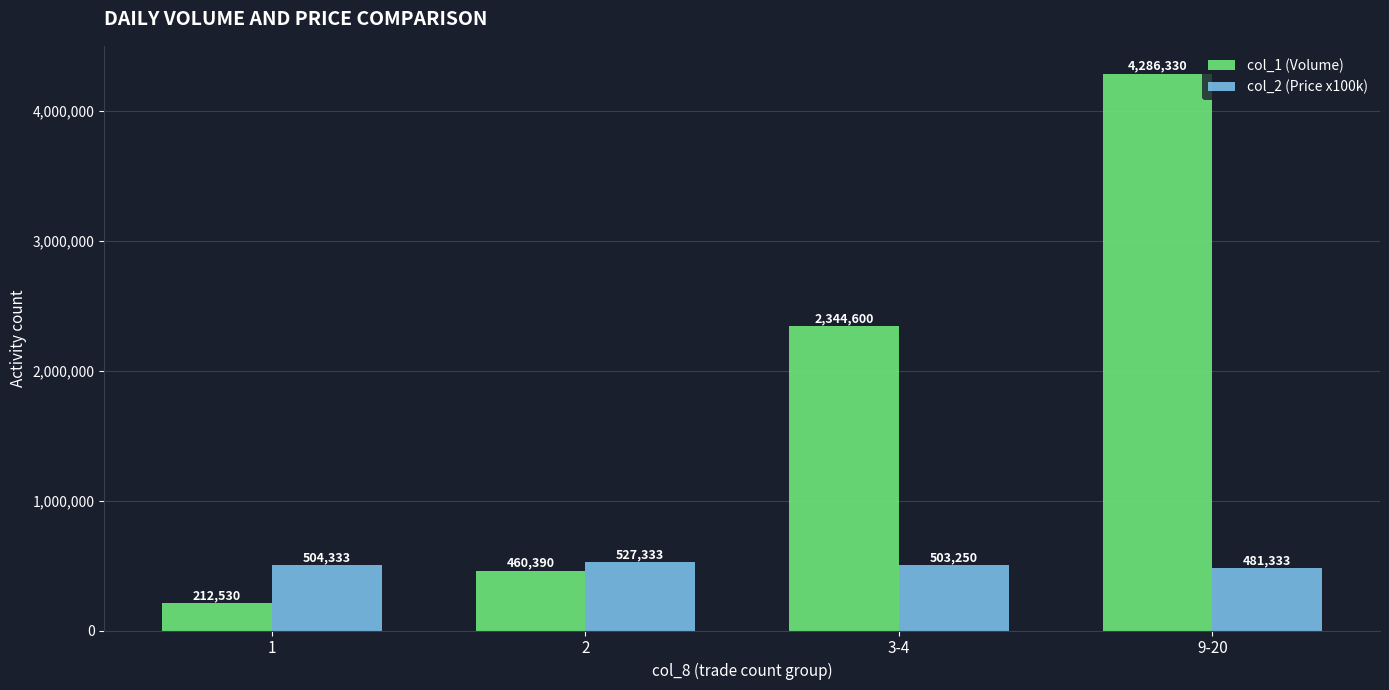

At which category is the sum across all series the highest?

9-20